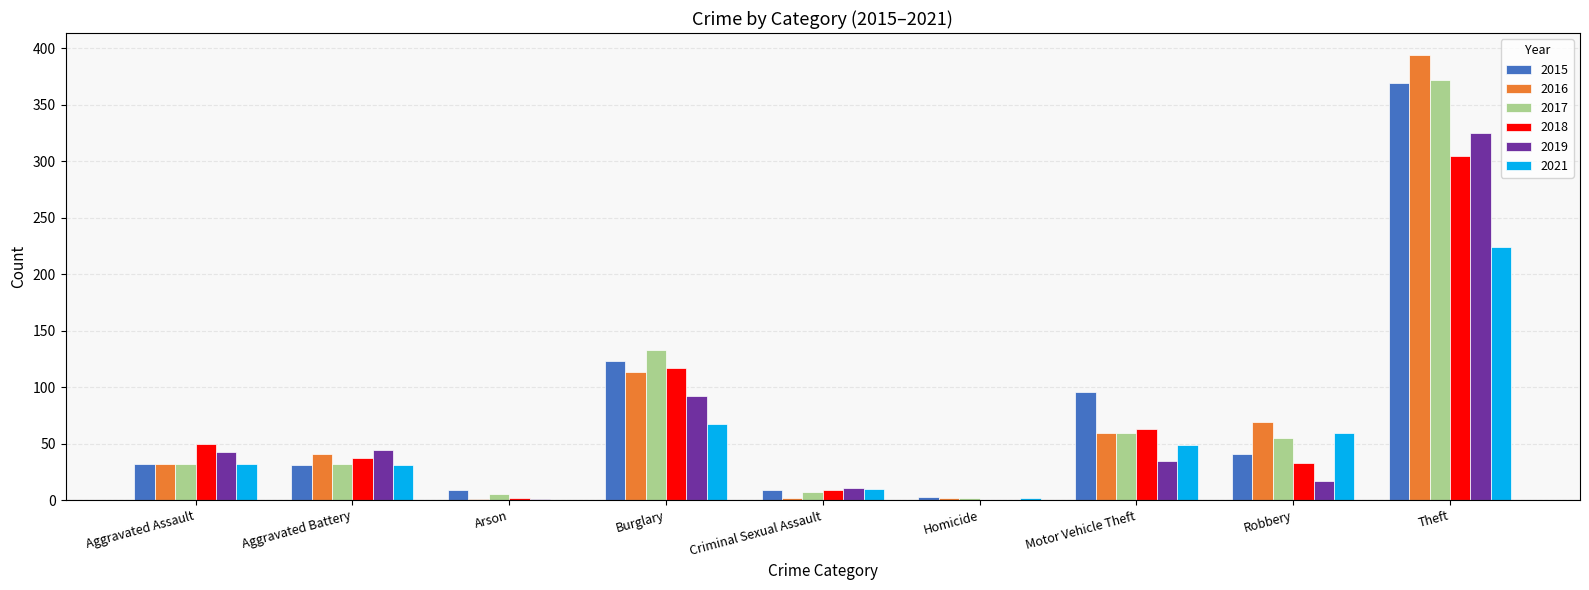

What is the spread (max minus min) of values at Homicide?

3